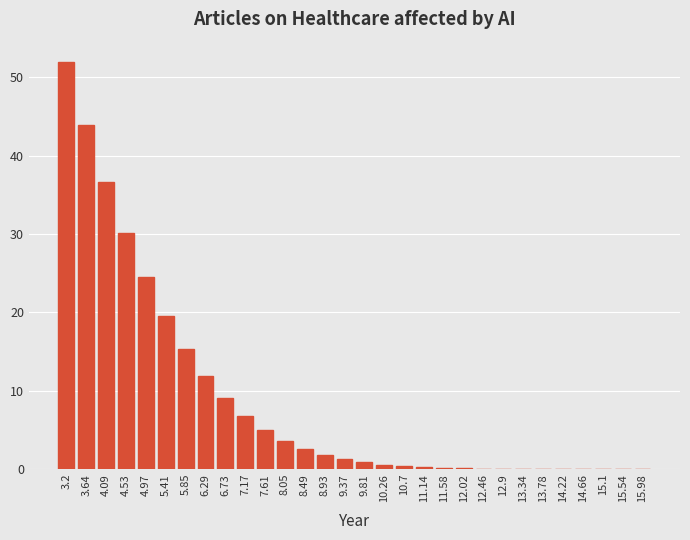

True or false: the data shows 8.6 at 7.61.

False